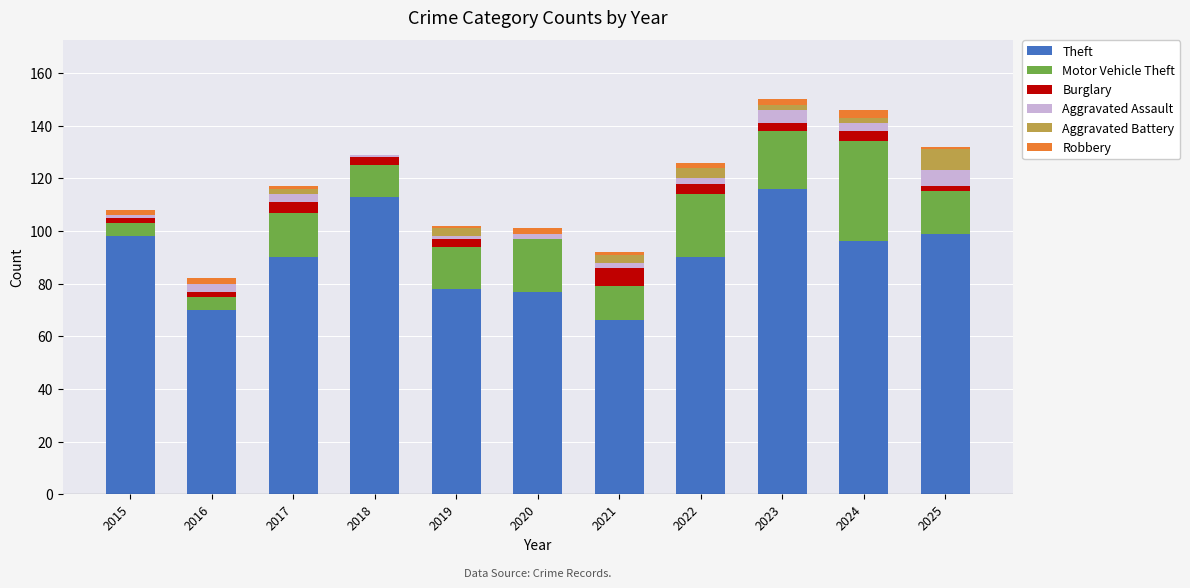

What is the maximum value for Theft?

116